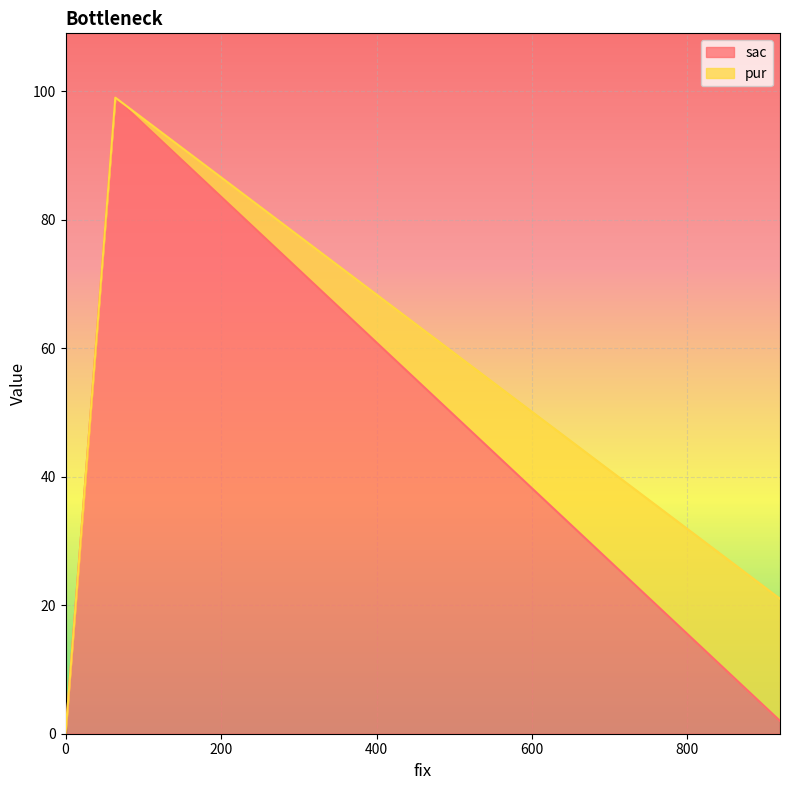

What is the sum of all values?

101